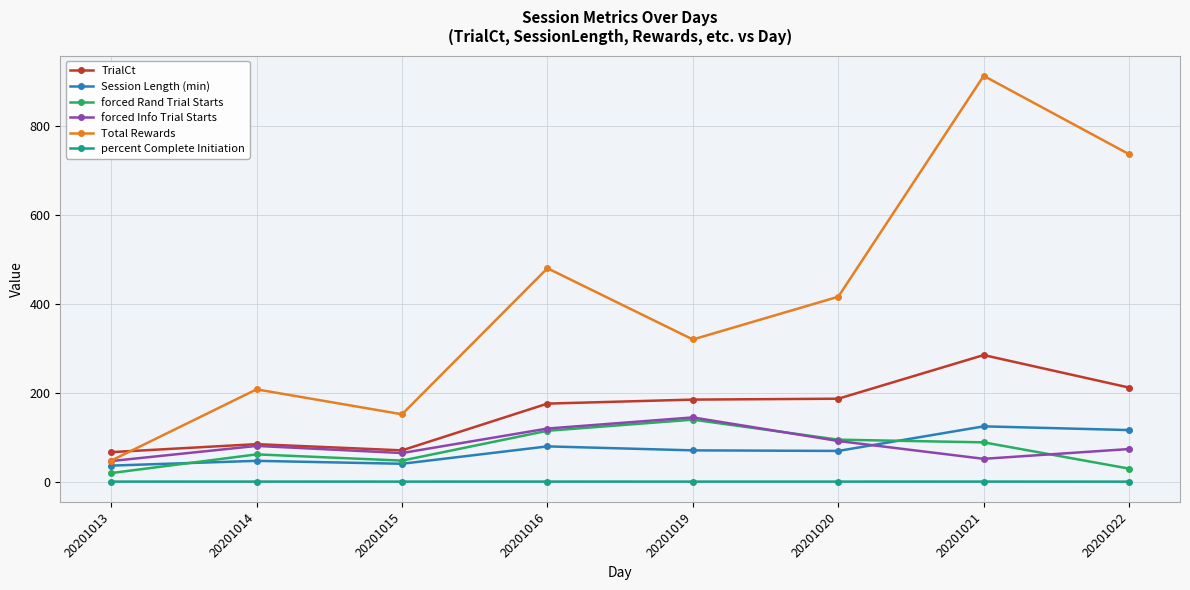

What is the difference between the second highest and second lowest values in the Session Length (min) series?

75.6